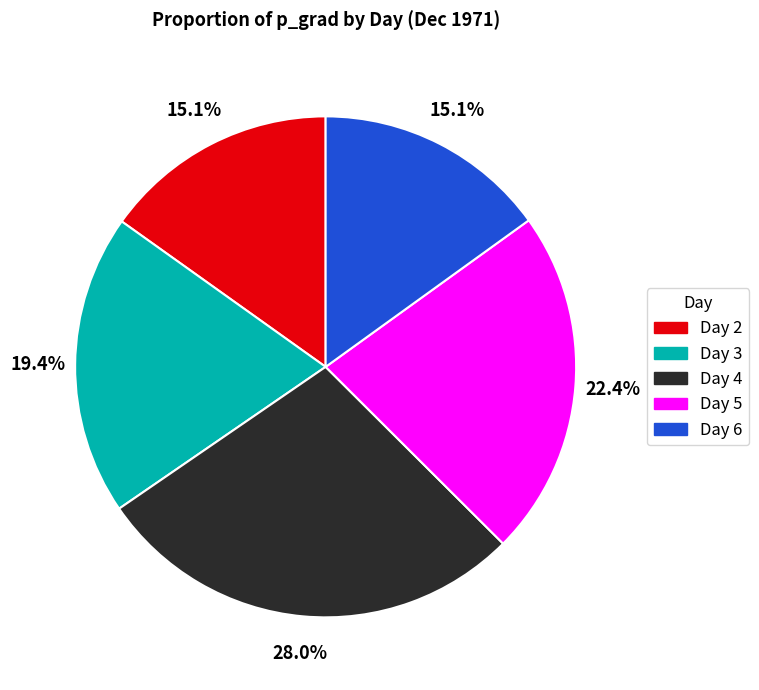

How many slices are in this pie chart?

5